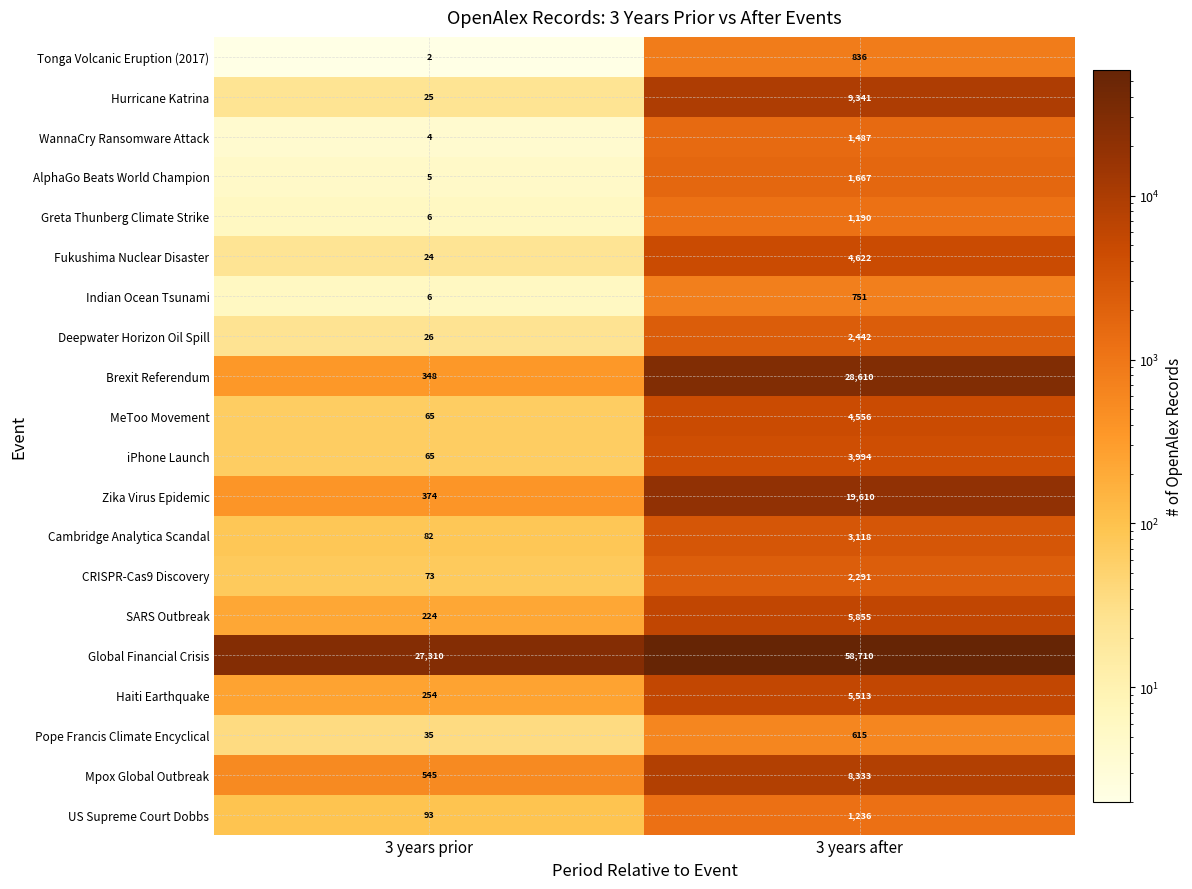

At which label does Deepwater Horizon Oil Spill reach its peak?

3 years after